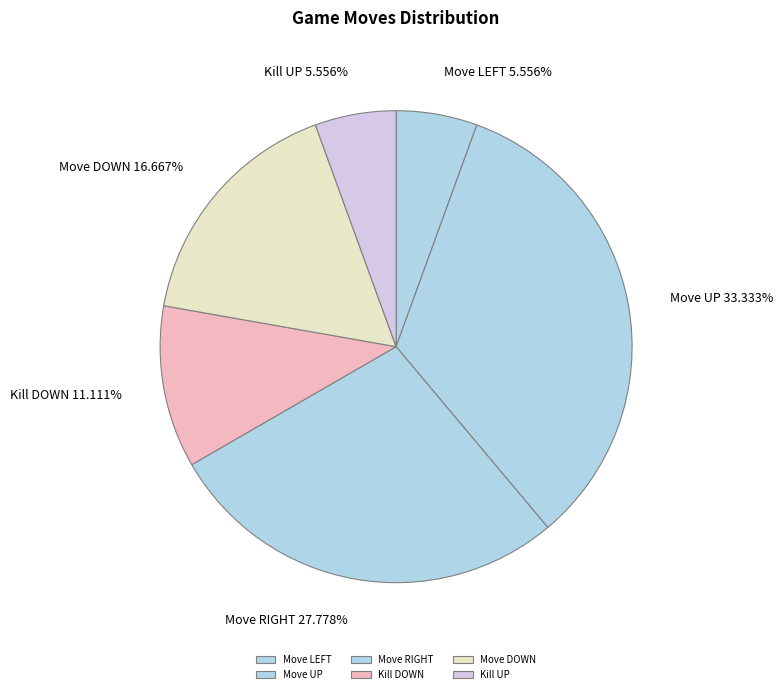

How many slices are in this pie chart?

6